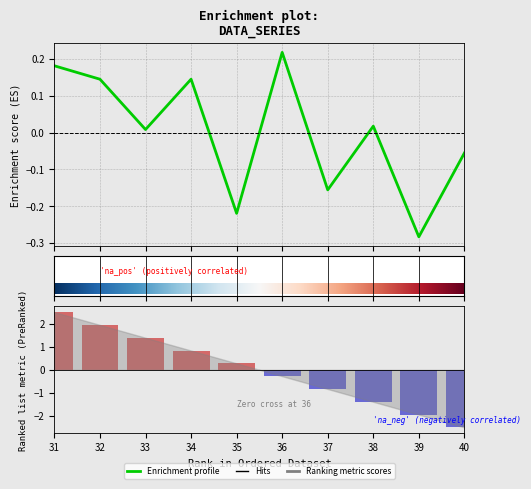

Rank the categories by value from highest to lowest.

36, 31, 32, 34, 38, 33, 40, 37, 35, 39